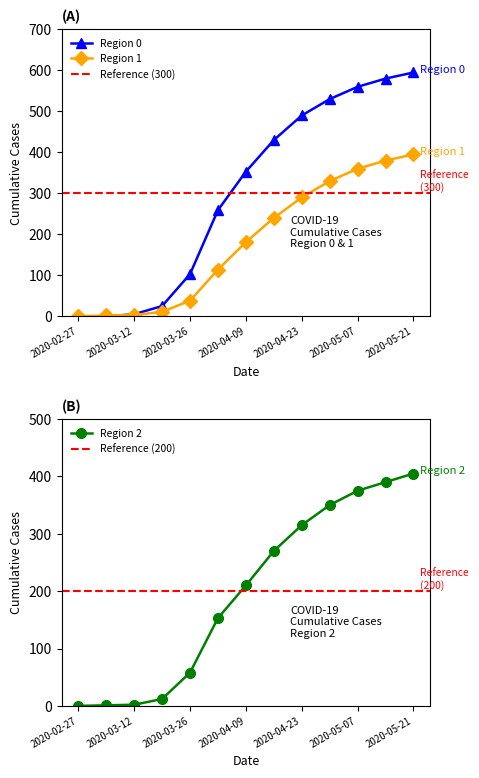

What is the average value of the Region 1 series?

180